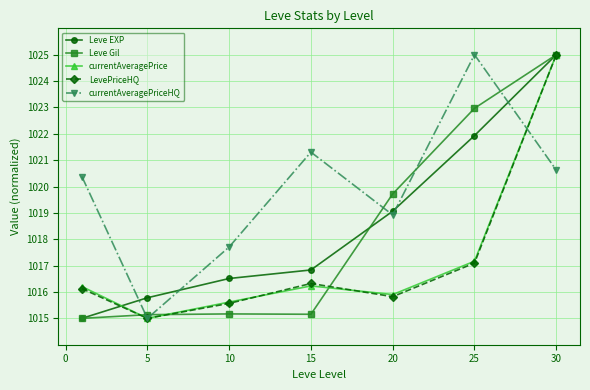

Which series has the largest total across all categories?

currentAveragePriceHQ